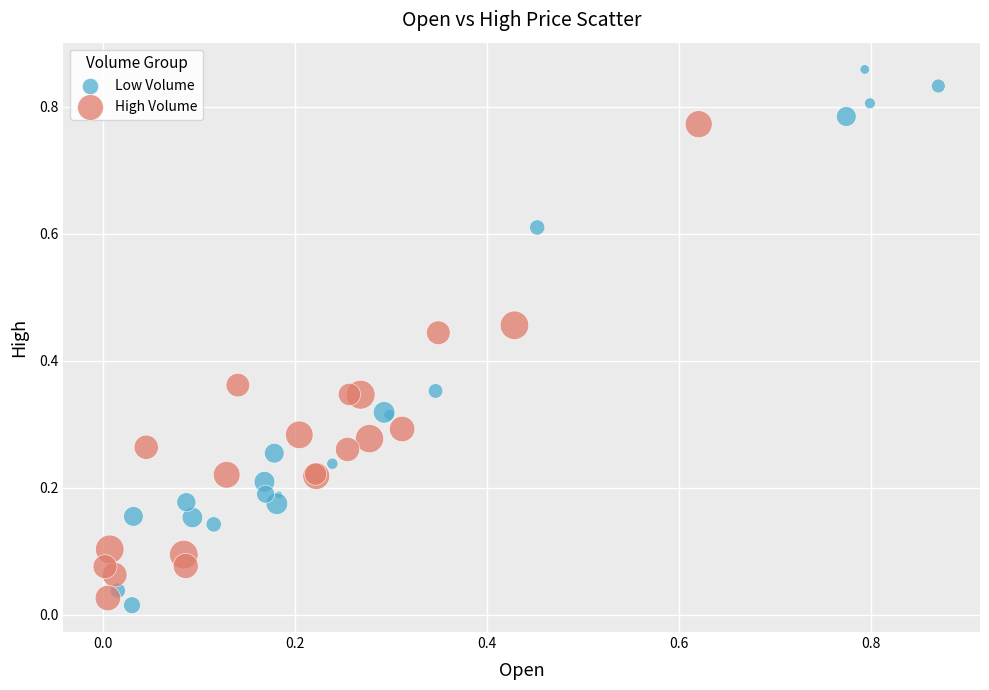

Which series contains the highest Y value?

Low Volume